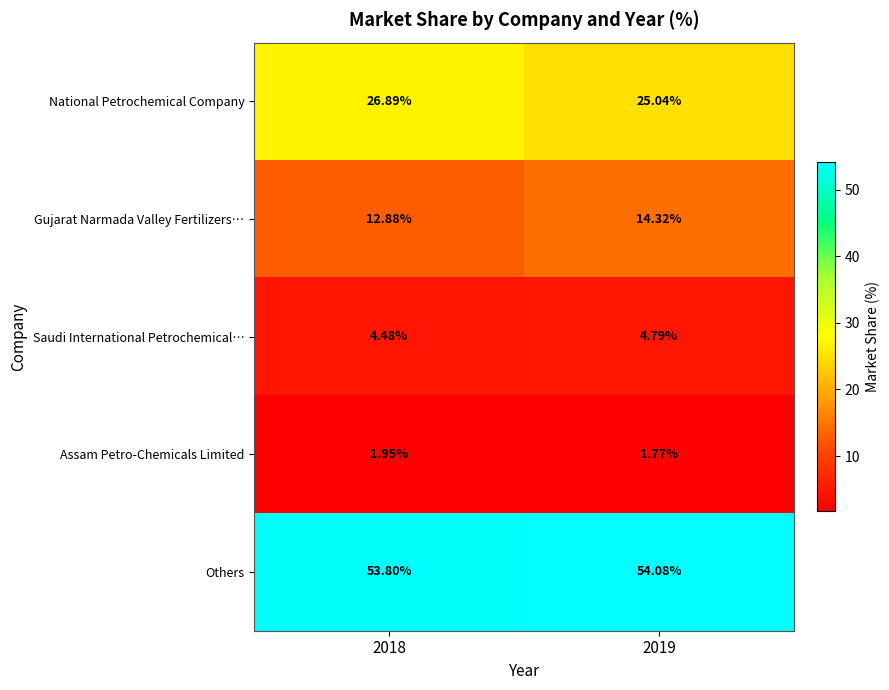

Which series has the largest range (max minus min)?

National Petrochemical Company